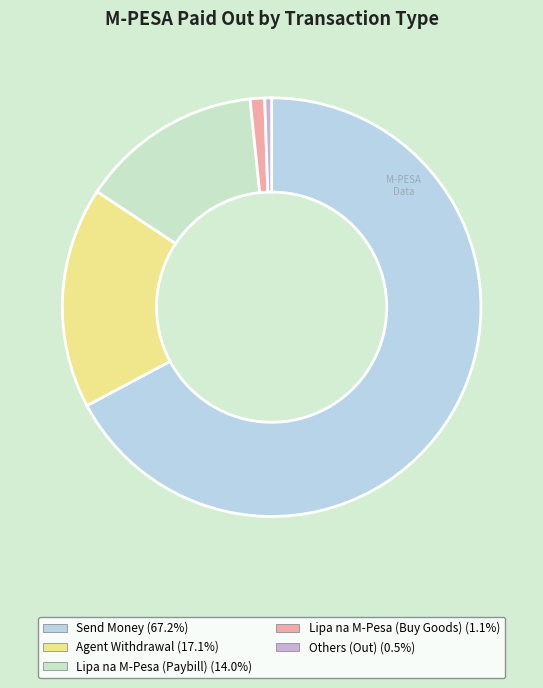

Rank the categories by value from highest to lowest.

Send Money, Agent Withdrawal, Lipa na M-Pesa (Paybill), Lipa na M-Pesa (Buy Goods), Others (Out)